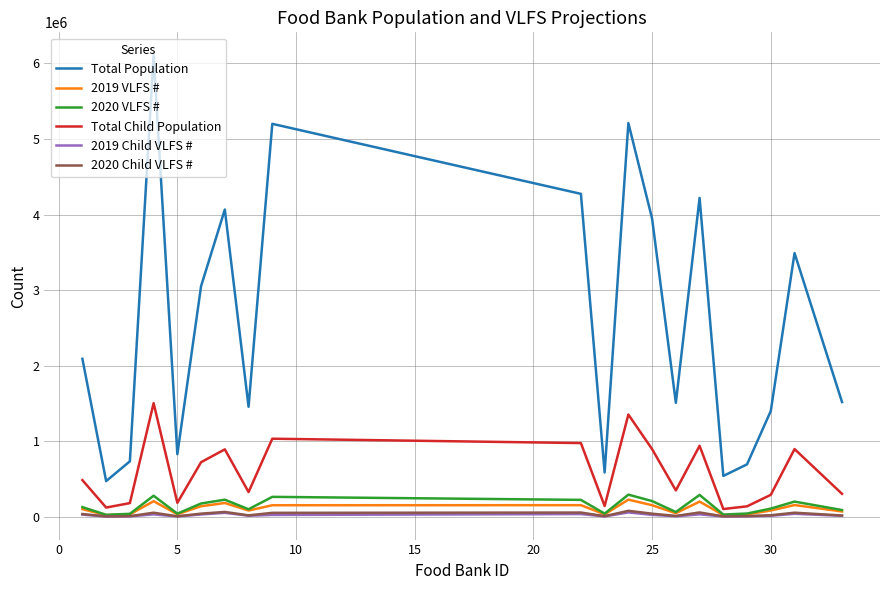

What are all the series names shown in the legend?

Total Population, 2019 VLFS #, 2020 VLFS #, Total Child Population, 2019 Child VLFS #, 2020 Child VLFS #